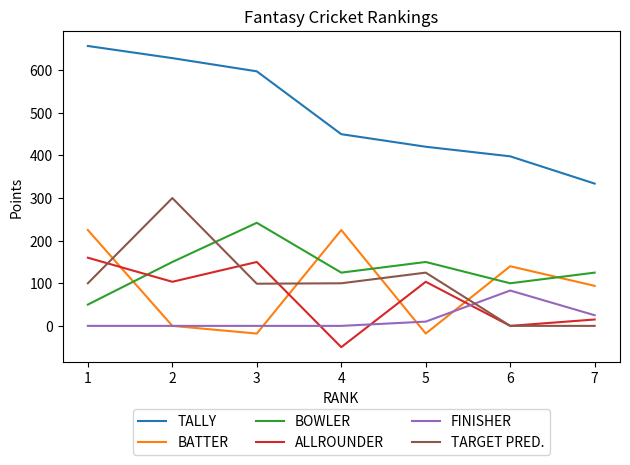

The value of TALLY at 7 is 334.0. True or false?

True